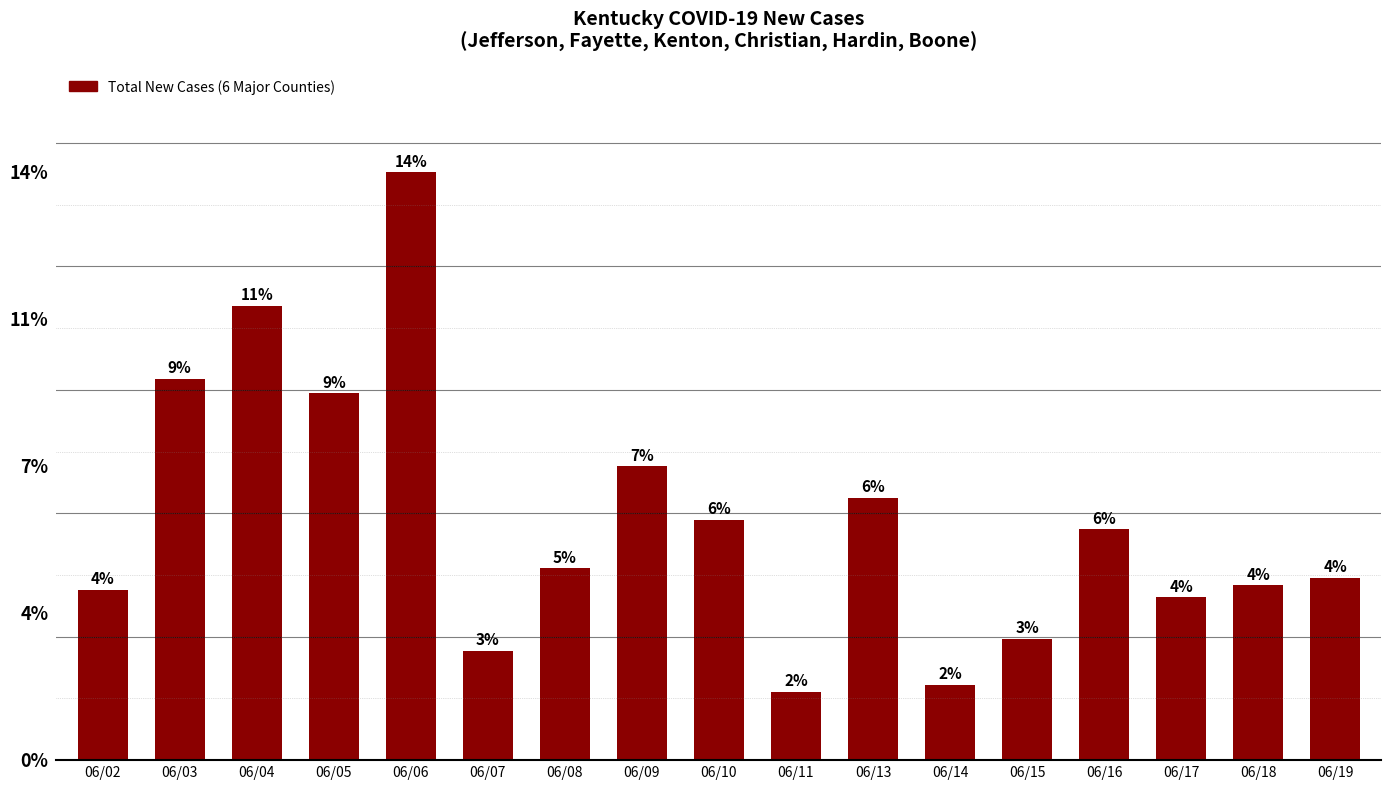

What is the difference between the values at 06/18 and 06/09?

49